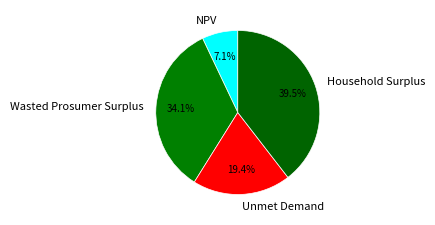

Is it true that NPV is 2% of the pie?

False